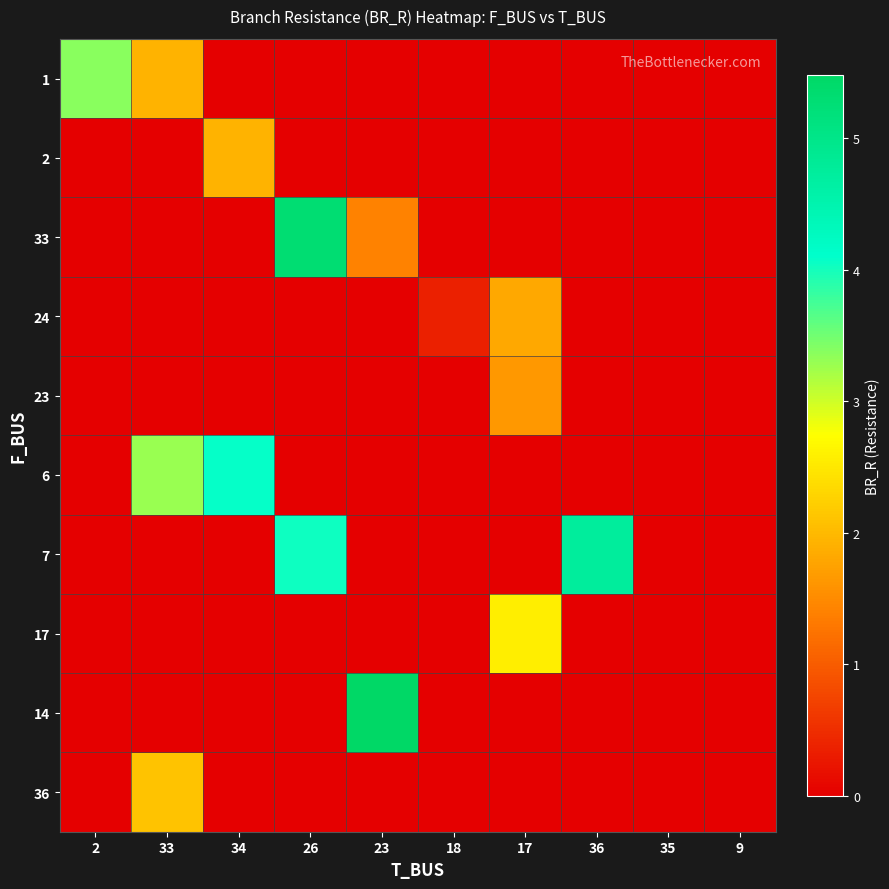

Reading right to left, what are all the values shown in this chart?

1: 9=0.0	35=0.0	36=0.0	17=0.0	18=0.0	23=0.0	26=0.0	34=0.0	33=1.9	2=3.4
2: 9=0.0	35=0.0	36=0.0	17=0.0	18=0.0	23=0.0	26=0.0	34=1.9	33=0.0	2=0.0
33: 9=0.0	35=0.0	36=0.0	17=0.0	18=0.0	23=1.4	26=5.3	34=0.0	33=0.0	2=0.0
24: 9=0.0	35=0.0	36=0.0	17=1.8	18=0.3	23=0.0	26=0.0	34=0.0	33=0.0	2=0.0
23: 9=0.0	35=0.0	36=0.0	17=1.6	18=0.0	23=0.0	26=0.0	34=0.0	33=0.0	2=0.0
6: 9=0.0	35=0.0	36=0.0	17=0.0	18=0.0	23=0.0	26=0.0	34=4.1	33=3.3	2=0.0
7: 9=0.0	35=0.0	36=4.7	17=0.0	18=0.0	23=0.0	26=4.0	34=0.0	33=0.0	2=0.0
17: 9=0.0	35=0.0	36=0.0	17=2.6	18=0.0	23=0.0	26=0.0	34=0.0	33=0.0	2=0.0
14: 9=0.0	35=0.0	36=0.0	17=0.0	18=0.0	23=5.5	26=0.0	34=0.0	33=0.0	2=0.0
36: 9=0.0	35=0.0	36=0.0	17=0.0	18=0.0	23=0.0	26=0.0	34=0.0	33=2.1	2=0.0